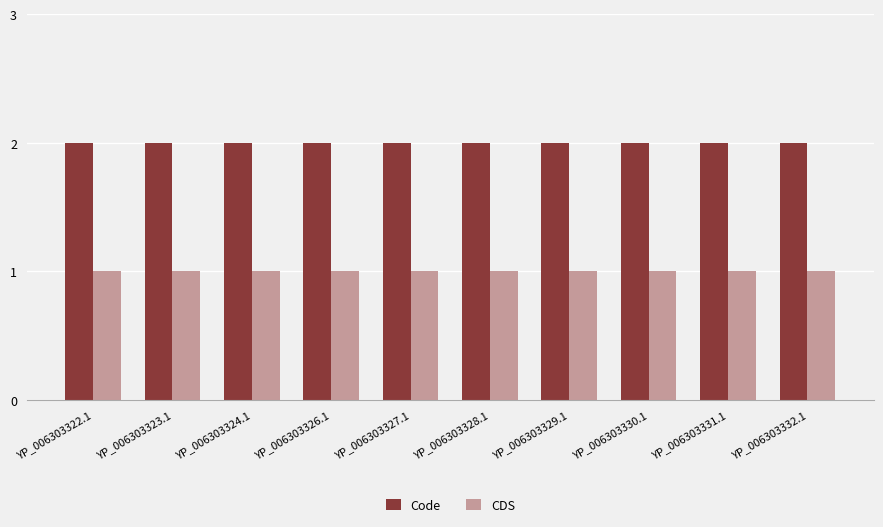

What is the approximate value of Code at YP_006303326.1?

2